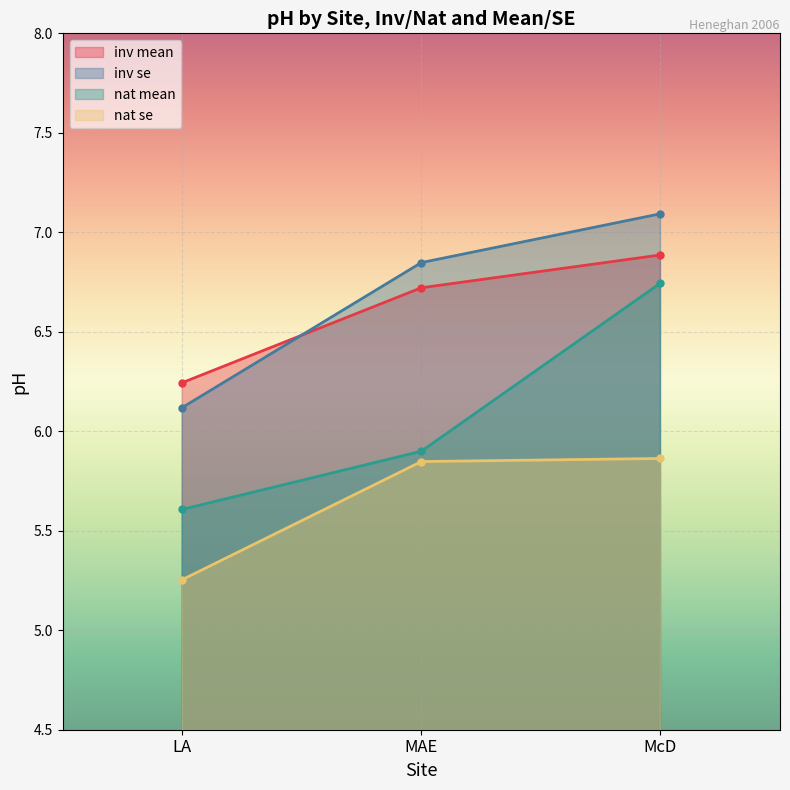

At which category is the sum across all series the highest?

McD